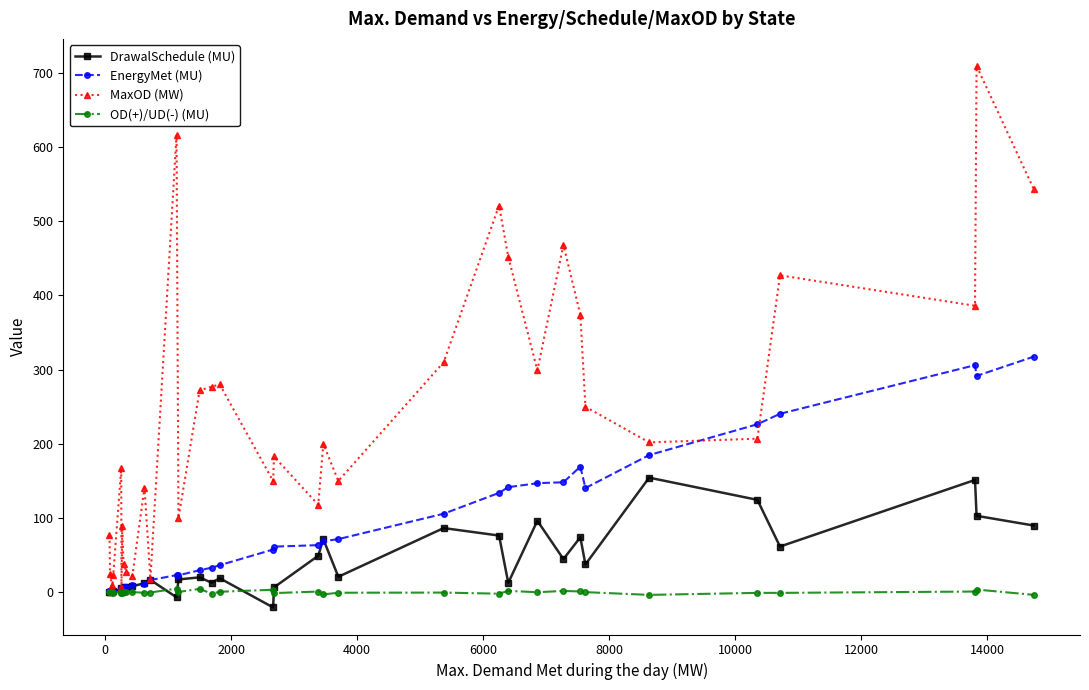

List the series in order of their peak value, lowest first.

OD(+)/UD(-) (MU), DrawalSchedule (MU), EnergyMet (MU), MaxOD (MW)